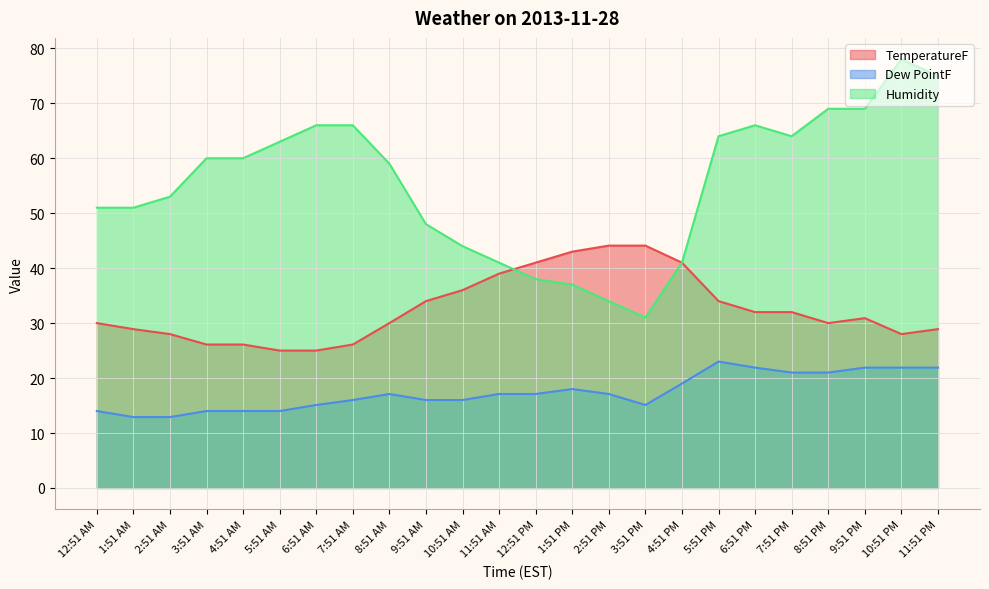

Which series has the largest total across all categories?

Humidity